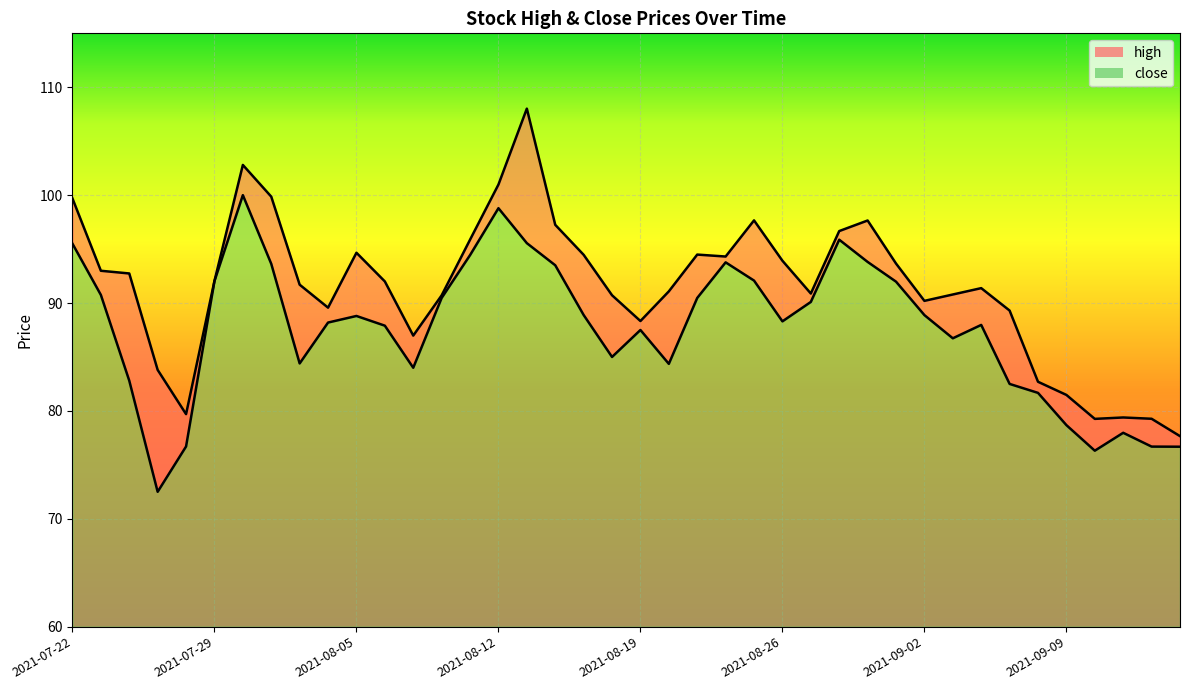

Where is the first local minimum for high?

2021-07-28